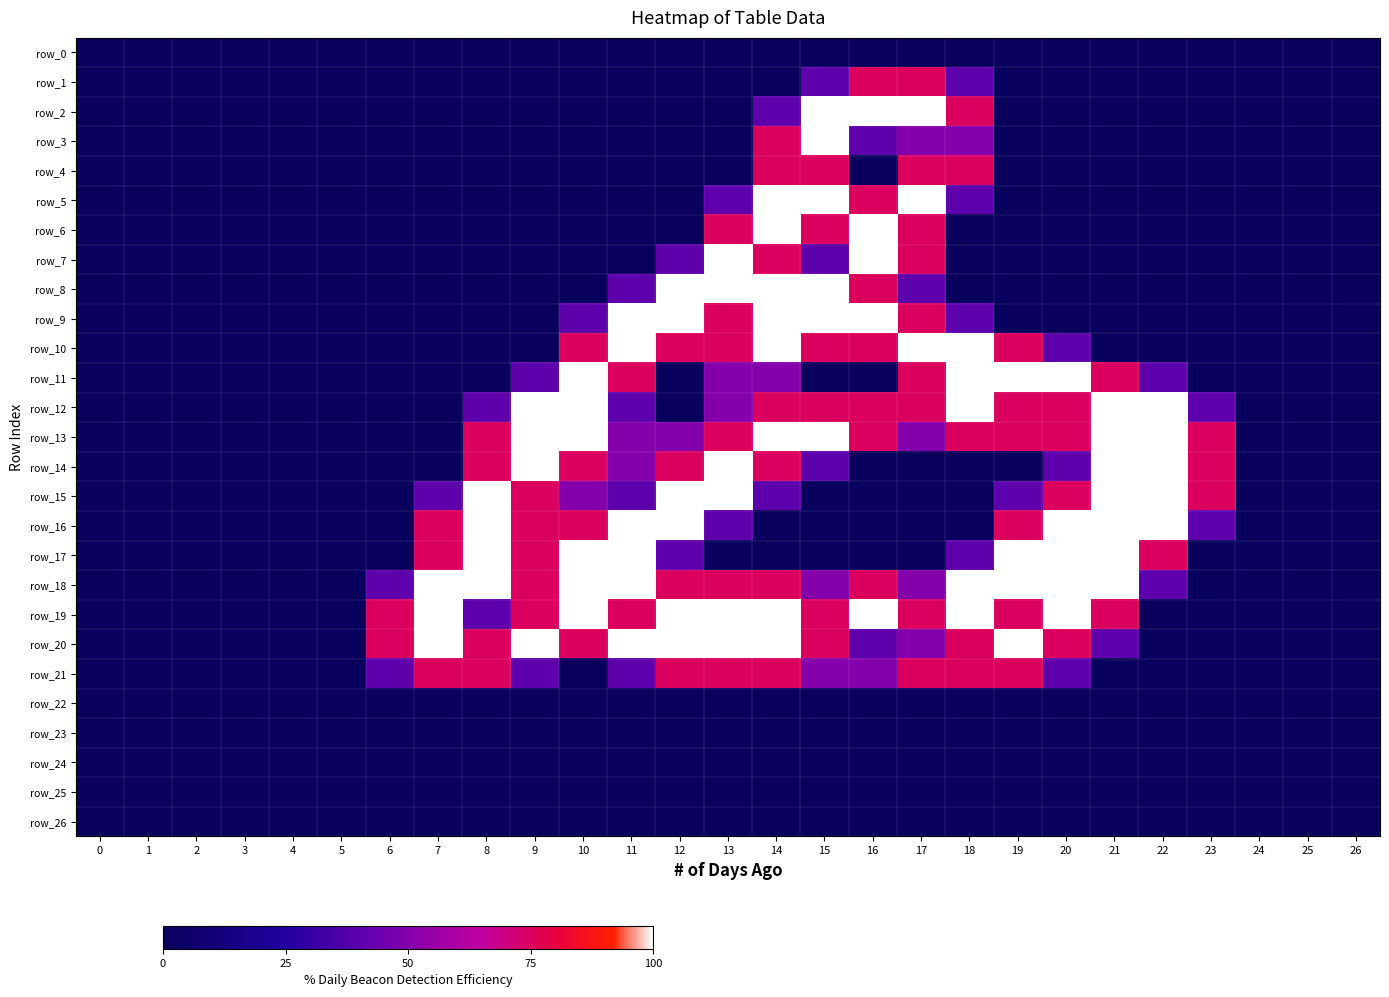

Reading left to right, what are all the values shown in this chart?

row_0: 0.0	0.0	0.0	0.0	0.0	0.0	0.0	0.0	0.0	0.0	0.0	0.0	0.0	0.0	0.0	0.0	0.0	0.0	0.0	0.0	0.0	0.0	0.0	0.0	0.0	0.0	0.0
row_1: 0.0	0.0	0.0	0.0	0.0	0.0	0.0	0.0	0.0	0.0	0.0	0.0	0.0	0.0	0.0	0.8	1.5	1.5	0.8	0.0	0.0	0.0	0.0	0.0	0.0	0.0	0.0
row_2: 0.0	0.0	0.0	0.0	0.0	0.0	0.0	0.0	0.0	0.0	0.0	0.0	0.0	0.0	0.8	2.0	2.0	2.0	1.5	0.0	0.0	0.0	0.0	0.0	0.0	0.0	0.0
row_3: 0.0	0.0	0.0	0.0	0.0	0.0	0.0	0.0	0.0	0.0	0.0	0.0	0.0	0.0	1.5	2.0	0.8	1.0	1.0	0.0	0.0	0.0	0.0	0.0	0.0	0.0	0.0
row_4: 0.0	0.0	0.0	0.0	0.0	0.0	0.0	0.0	0.0	0.0	0.0	0.0	0.0	0.0	1.5	1.5	0.0	1.5	1.5	0.0	0.0	0.0	0.0	0.0	0.0	0.0	0.0
row_5: 0.0	0.0	0.0	0.0	0.0	0.0	0.0	0.0	0.0	0.0	0.0	0.0	0.0	0.8	2.0	2.0	1.5	2.0	0.8	0.0	0.0	0.0	0.0	0.0	0.0	0.0	0.0
row_6: 0.0	0.0	0.0	0.0	0.0	0.0	0.0	0.0	0.0	0.0	0.0	0.0	0.0	1.5	2.0	1.5	2.0	1.5	0.0	0.0	0.0	0.0	0.0	0.0	0.0	0.0	0.0
row_7: 0.0	0.0	0.0	0.0	0.0	0.0	0.0	0.0	0.0	0.0	0.0	0.0	0.8	2.0	1.5	0.8	2.0	1.5	0.0	0.0	0.0	0.0	0.0	0.0	0.0	0.0	0.0
row_8: 0.0	0.0	0.0	0.0	0.0	0.0	0.0	0.0	0.0	0.0	0.0	0.8	2.0	2.0	2.0	2.0	1.5	0.8	0.0	0.0	0.0	0.0	0.0	0.0	0.0	0.0	0.0
row_9: 0.0	0.0	0.0	0.0	0.0	0.0	0.0	0.0	0.0	0.0	0.8	2.0	2.0	1.5	2.0	2.0	2.0	1.5	0.8	0.0	0.0	0.0	0.0	0.0	0.0	0.0	0.0
row_10: 0.0	0.0	0.0	0.0	0.0	0.0	0.0	0.0	0.0	0.0	1.5	2.0	1.5	1.5	2.0	1.5	1.5	2.0	2.0	1.5	0.8	0.0	0.0	0.0	0.0	0.0	0.0
row_11: 0.0	0.0	0.0	0.0	0.0	0.0	0.0	0.0	0.0	0.8	2.0	1.5	0.0	1.0	1.0	0.0	0.0	1.5	2.0	2.0	2.0	1.5	0.8	0.0	0.0	0.0	0.0
row_12: 0.0	0.0	0.0	0.0	0.0	0.0	0.0	0.0	0.8	2.0	2.0	0.8	0.0	1.0	1.5	1.5	1.5	1.5	2.0	1.5	1.5	2.0	2.0	0.8	0.0	0.0	0.0
row_13: 0.0	0.0	0.0	0.0	0.0	0.0	0.0	0.0	1.5	2.0	2.0	1.0	1.0	1.5	2.0	2.0	1.5	1.0	1.5	1.5	1.5	2.0	2.0	1.5	0.0	0.0	0.0
row_14: 0.0	0.0	0.0	0.0	0.0	0.0	0.0	0.0	1.5	2.0	1.5	1.0	1.5	2.0	1.5	0.8	0.0	0.0	0.0	0.0	0.8	2.0	2.0	1.5	0.0	0.0	0.0
row_15: 0.0	0.0	0.0	0.0	0.0	0.0	0.0	0.8	2.0	1.5	1.0	0.8	2.0	2.0	0.8	0.0	0.0	0.0	0.0	0.8	1.5	2.0	2.0	1.5	0.0	0.0	0.0
row_16: 0.0	0.0	0.0	0.0	0.0	0.0	0.0	1.5	2.0	1.5	1.5	2.0	2.0	0.8	0.0	0.0	0.0	0.0	0.0	1.5	2.0	2.0	2.0	0.8	0.0	0.0	0.0
row_17: 0.0	0.0	0.0	0.0	0.0	0.0	0.0	1.5	2.0	1.5	2.0	2.0	0.8	0.0	0.0	0.0	0.0	0.0	0.8	2.0	2.0	2.0	1.5	0.0	0.0	0.0	0.0
row_18: 0.0	0.0	0.0	0.0	0.0	0.0	0.8	2.0	2.0	1.5	2.0	2.0	1.5	1.5	1.5	1.0	1.5	1.0	2.0	2.0	2.0	2.0	0.8	0.0	0.0	0.0	0.0
row_19: 0.0	0.0	0.0	0.0	0.0	0.0	1.5	2.0	0.8	1.5	2.0	1.5	2.0	2.0	2.0	1.5	2.0	1.5	2.0	1.5	2.0	1.5	0.0	0.0	0.0	0.0	0.0
row_20: 0.0	0.0	0.0	0.0	0.0	0.0	1.5	2.0	1.5	2.0	1.5	2.0	2.0	2.0	2.0	1.5	0.8	1.0	1.5	2.0	1.5	0.8	0.0	0.0	0.0	0.0	0.0
row_21: 0.0	0.0	0.0	0.0	0.0	0.0	0.8	1.5	1.5	0.8	0.0	0.8	1.5	1.5	1.5	1.0	1.0	1.5	1.5	1.5	0.8	0.0	0.0	0.0	0.0	0.0	0.0
row_22: 0.0	0.0	0.0	0.0	0.0	0.0	0.0	0.0	0.0	0.0	0.0	0.0	0.0	0.0	0.0	0.0	0.0	0.0	0.0	0.0	0.0	0.0	0.0	0.0	0.0	0.0	0.0
row_23: 0.0	0.0	0.0	0.0	0.0	0.0	0.0	0.0	0.0	0.0	0.0	0.0	0.0	0.0	0.0	0.0	0.0	0.0	0.0	0.0	0.0	0.0	0.0	0.0	0.0	0.0	0.0
row_24: 0.0	0.0	0.0	0.0	0.0	0.0	0.0	0.0	0.0	0.0	0.0	0.0	0.0	0.0	0.0	0.0	0.0	0.0	0.0	0.0	0.0	0.0	0.0	0.0	0.0	0.0	0.0
row_25: 0.0	0.0	0.0	0.0	0.0	0.0	0.0	0.0	0.0	0.0	0.0	0.0	0.0	0.0	0.0	0.0	0.0	0.0	0.0	0.0	0.0	0.0	0.0	0.0	0.0	0.0	0.0
row_26: 0.0	0.0	0.0	0.0	0.0	0.0	0.0	0.0	0.0	0.0	0.0	0.0	0.0	0.0	0.0	0.0	0.0	0.0	0.0	0.0	0.0	0.0	0.0	0.0	0.0	0.0	0.0